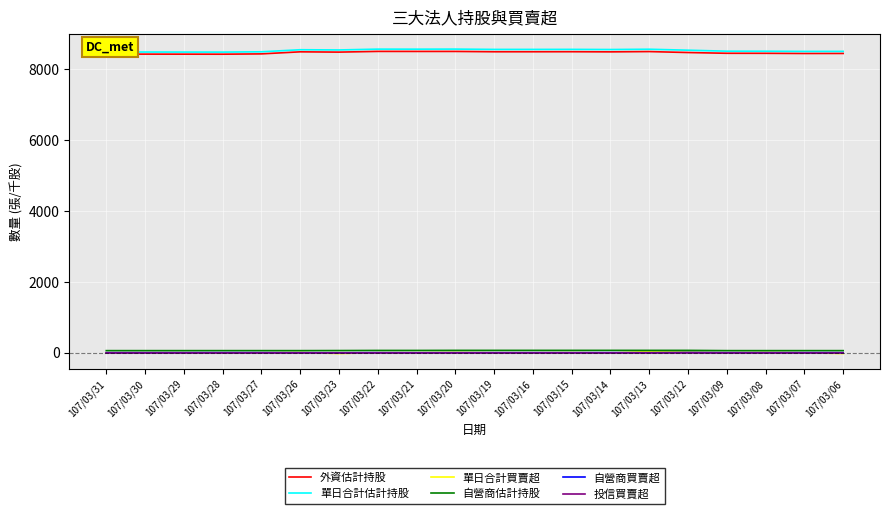

True or false: 單日合計估計持股 and 投信買賣超 cross at least once.

False